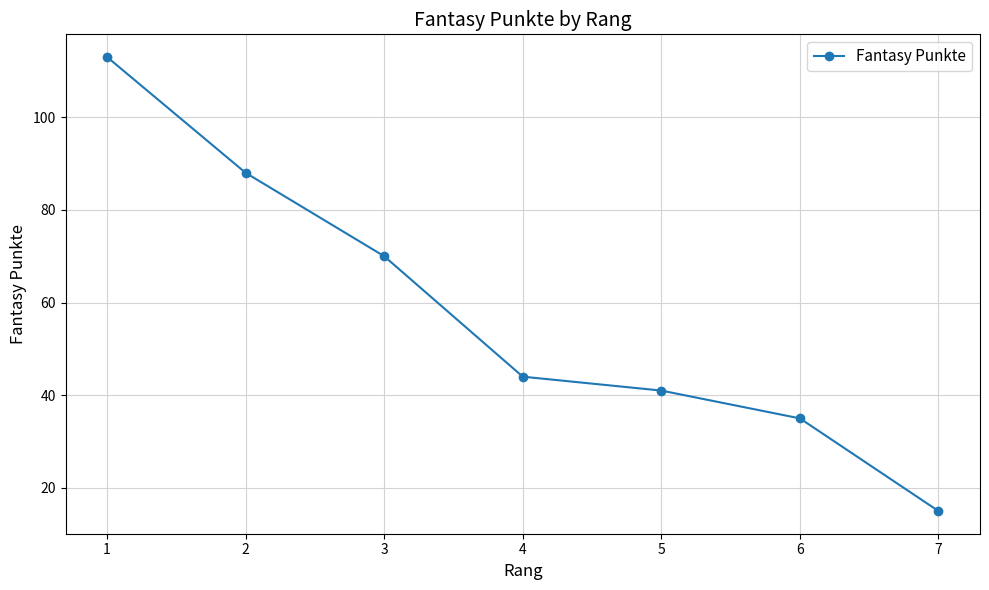

What is the greatest value displayed?

113